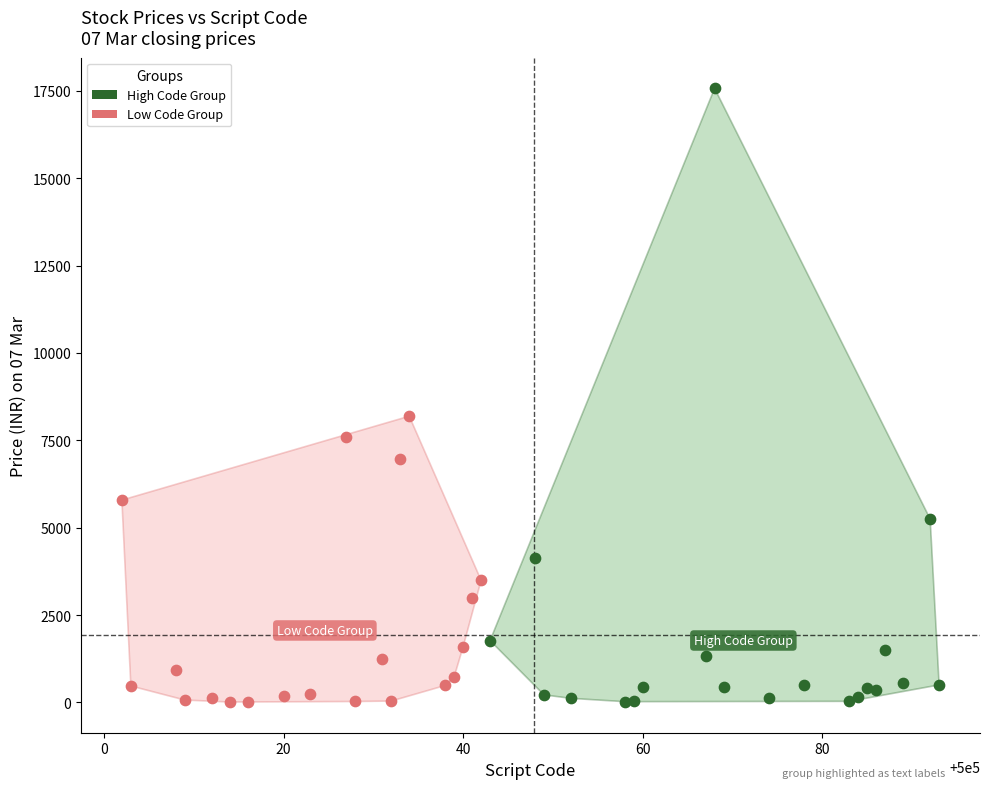

Which series reaches the maximum Y coordinate?

High Code Group